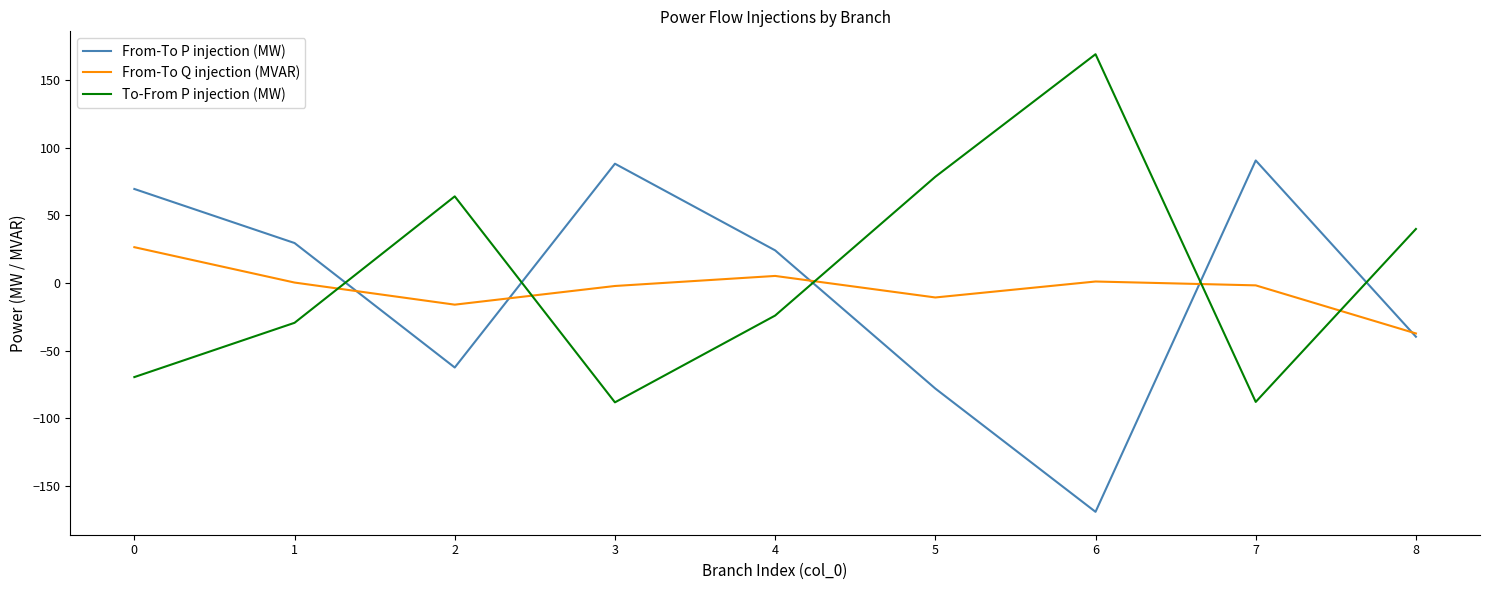

True or false: From-To P injection (MW) has a value of 29.5 at 1.

True